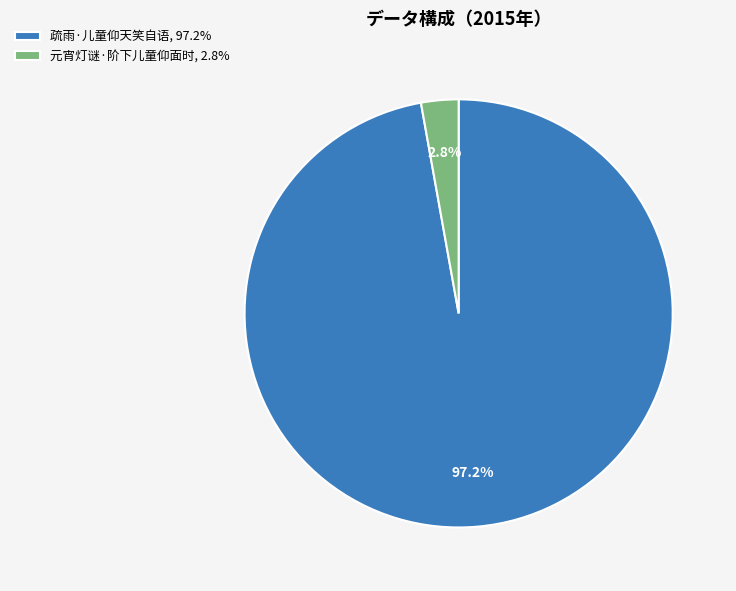

To the nearest percent, what percentage of the pie is 疏雨·儿童仰天笑自语?

97%